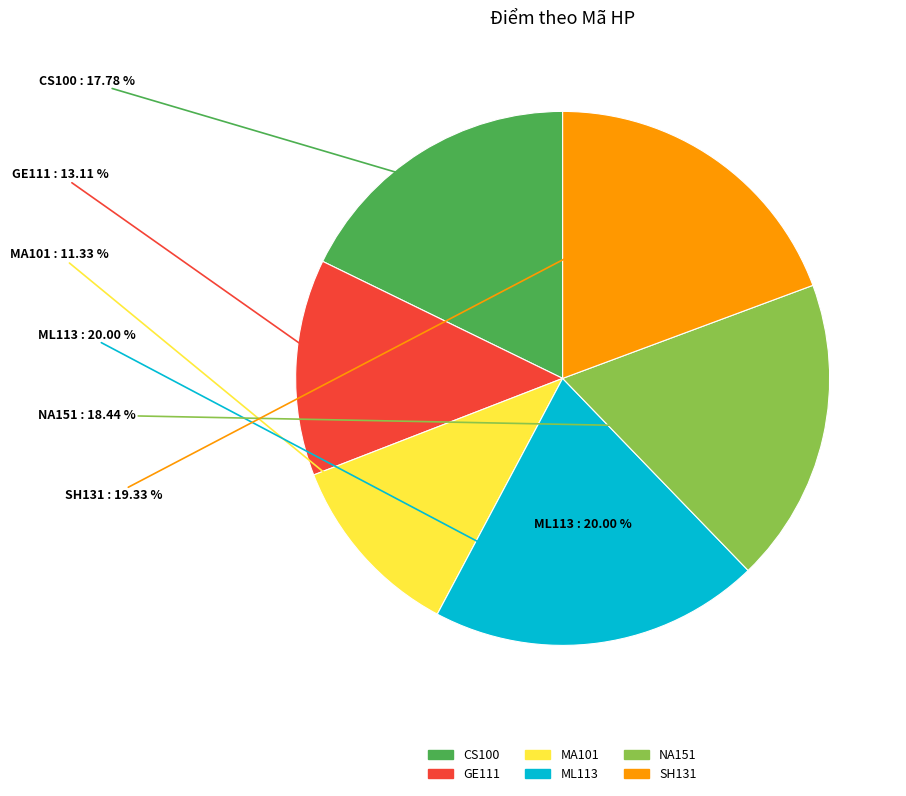

To the nearest percent, what is the average slice percentage?

17%